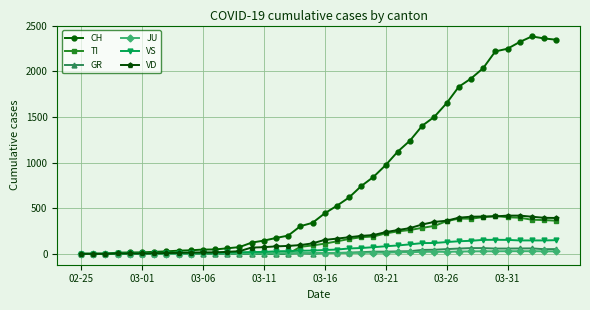

True or false: VS has more than 1 points higher than both neighbors.

True